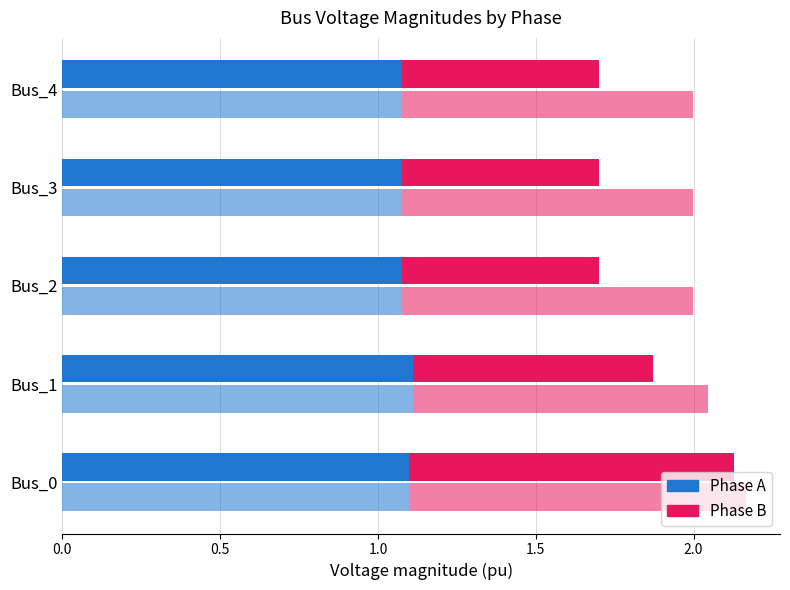

What is the maximum value shown in the chart?

1.1